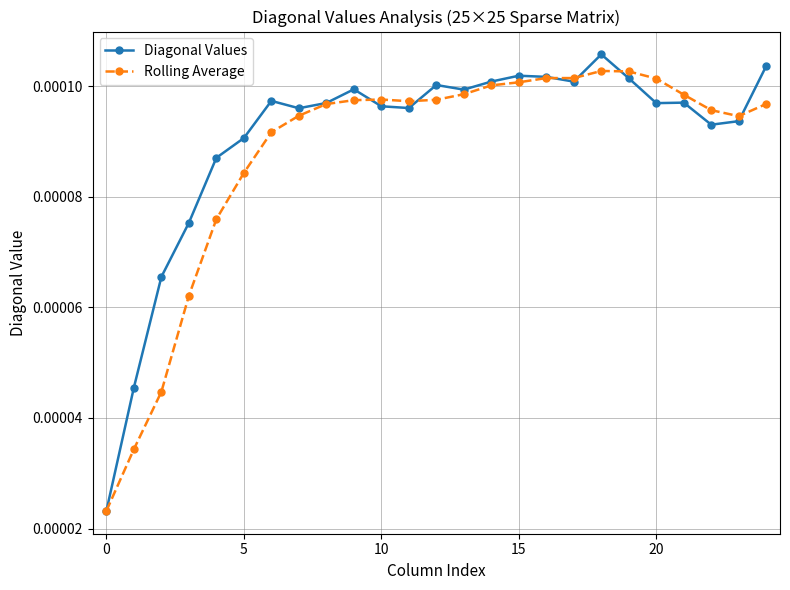

What are all the series names shown in the legend?

Diagonal Values, Rolling Average